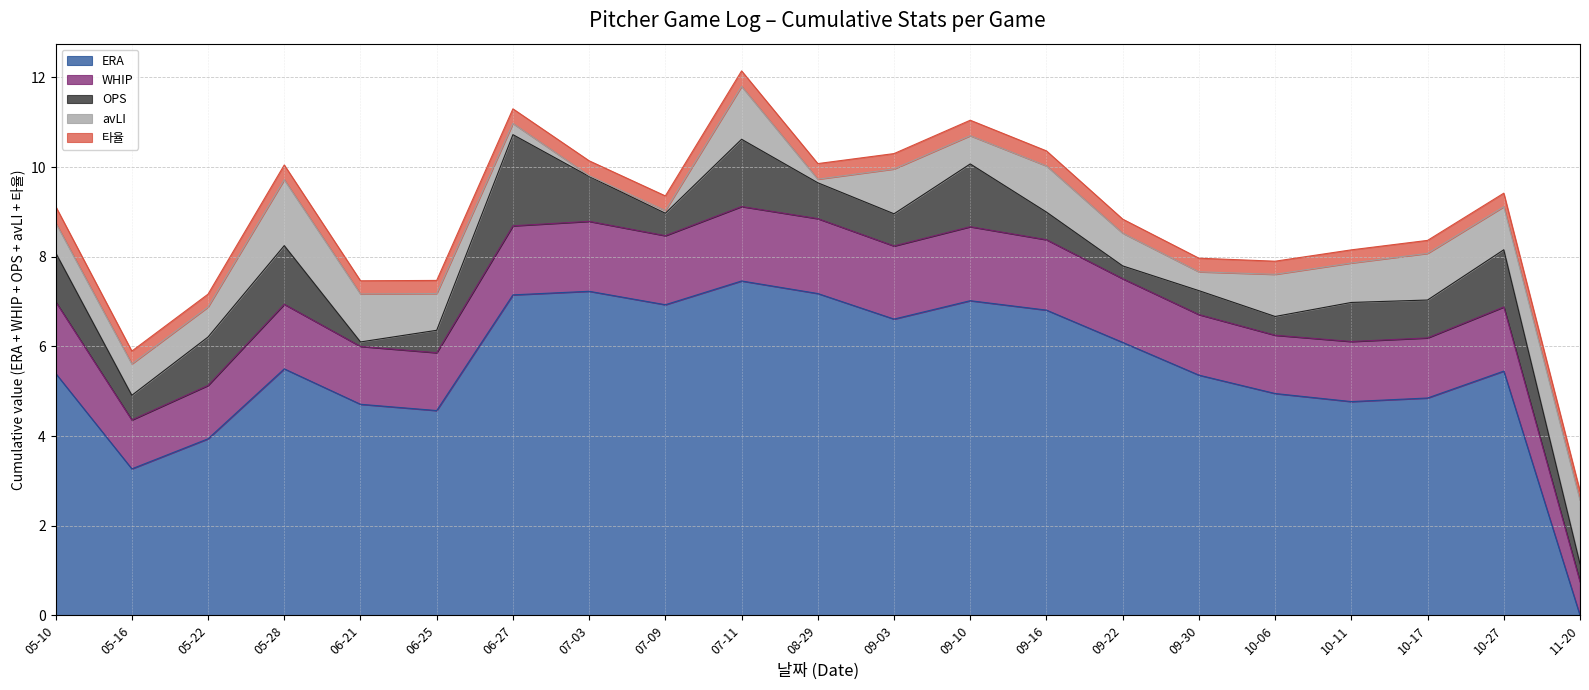

Rank the categories by avLI value from lowest to highest.

07-03, 07-09, 08-29, 06-27, 09-30, 09-10, 05-10, 05-22, 05-16, 09-22, 06-25, 10-11, 10-06, 10-27, 09-03, 09-16, 10-17, 06-21, 07-11, 11-20, 05-28